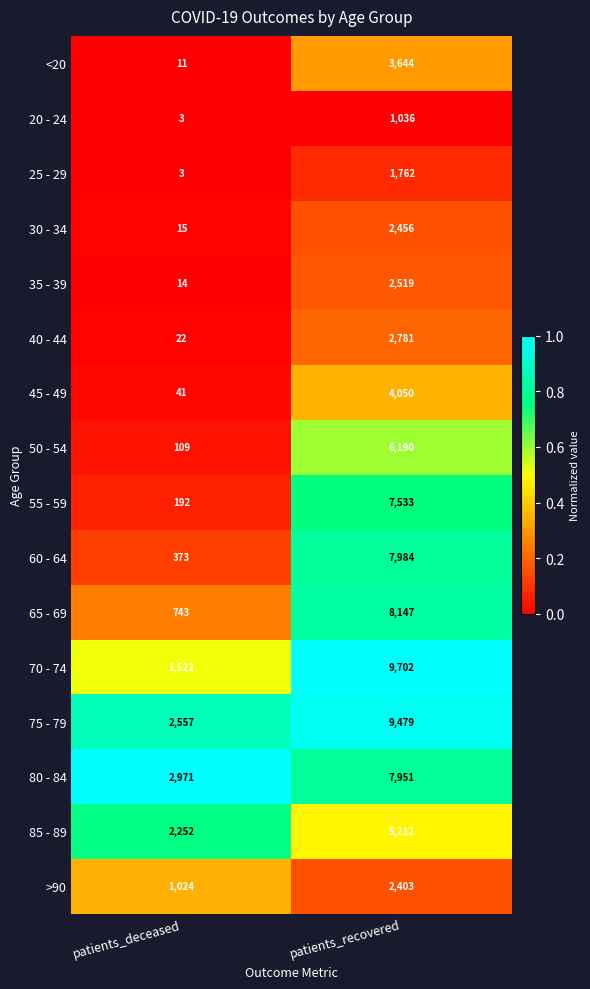

Is the value of 55 - 59 at patients_recovered greater than the value of 35 - 39 at patients_recovered?

Yes